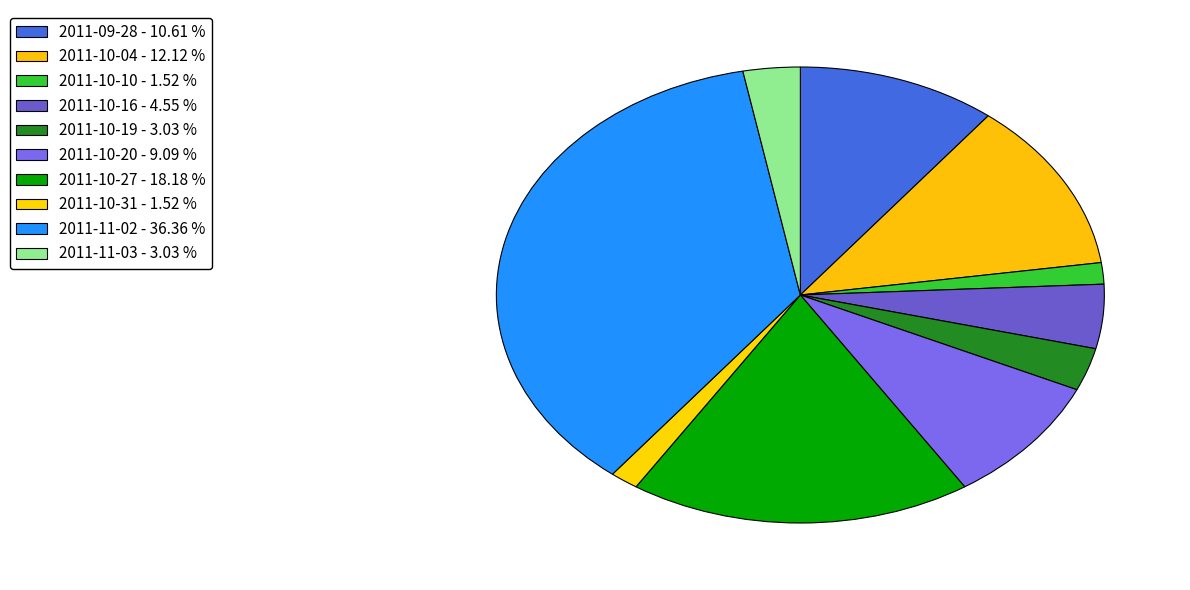

Between 2011-10-19 and 2011-09-28, which is larger?

2011-09-28